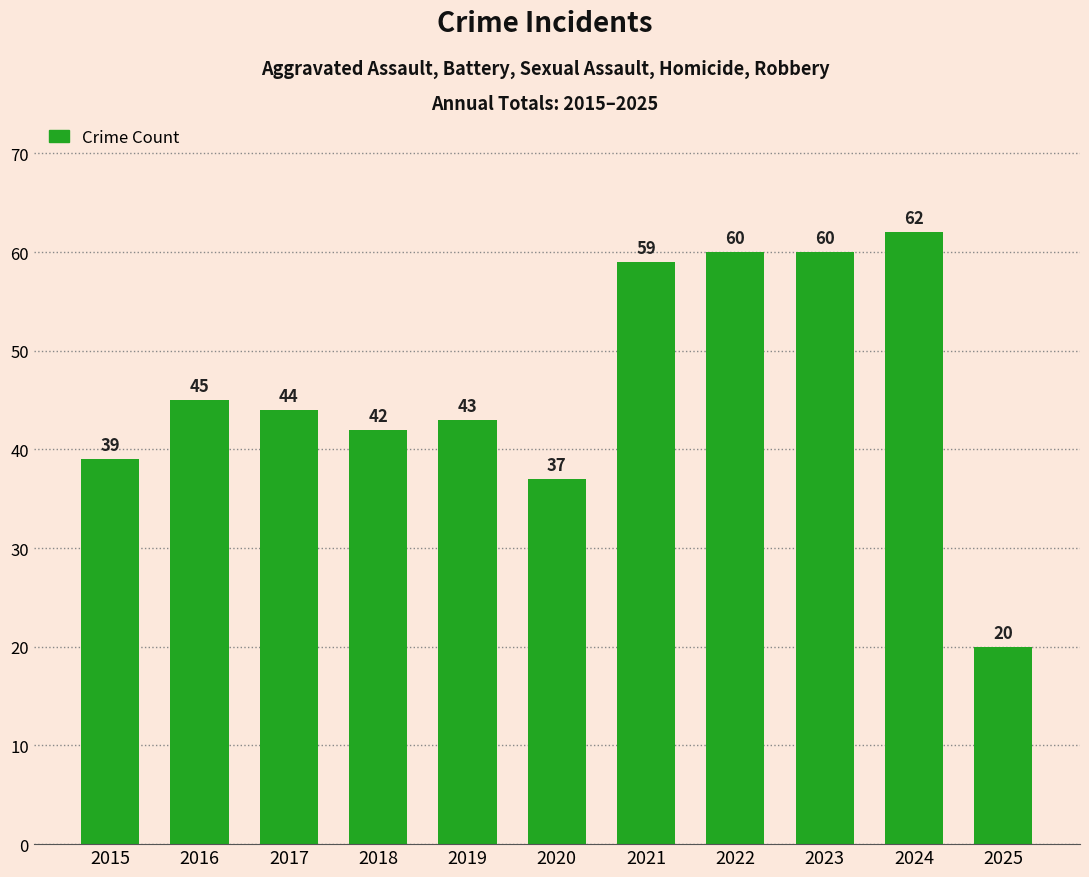

Between 2017 and 2025, which is larger?

2017